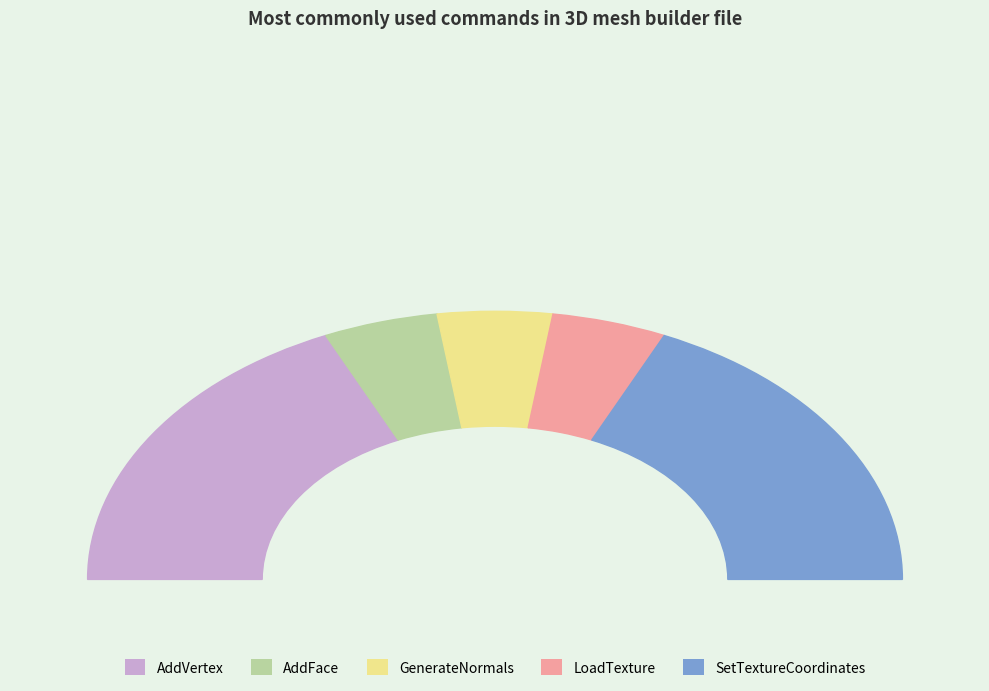

True or false: LoadTexture accounts for 9% of the total.

True